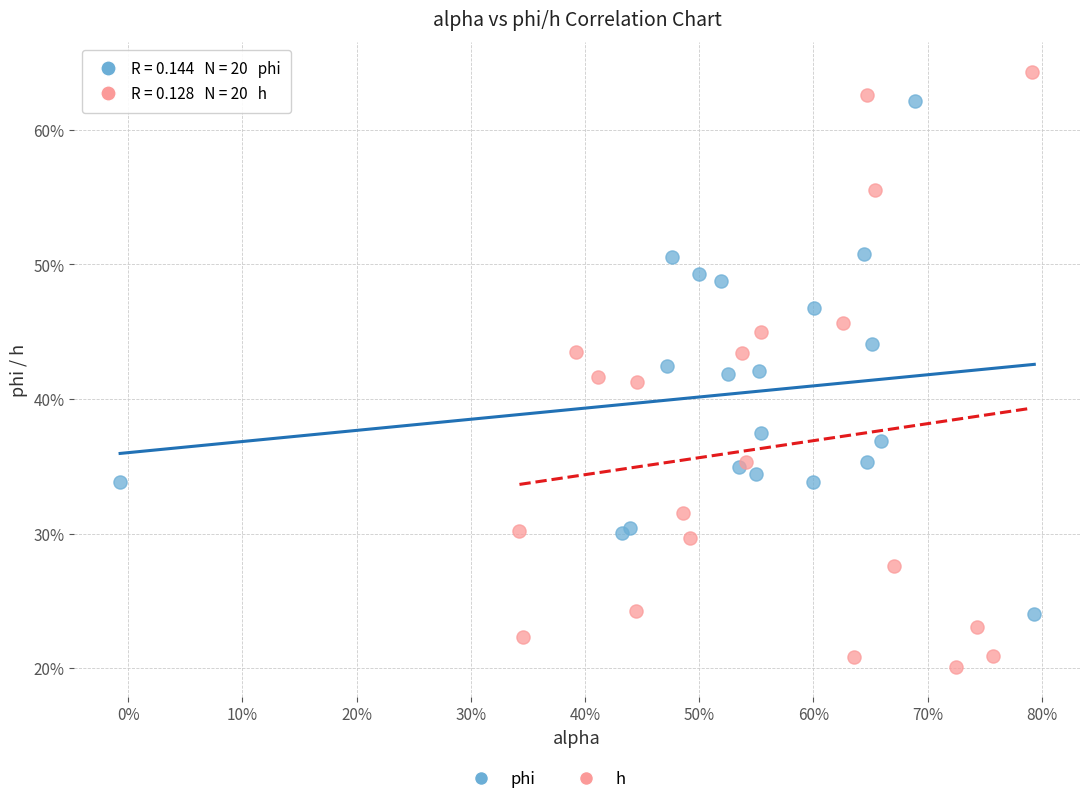

Which series reaches the maximum Y coordinate?

h